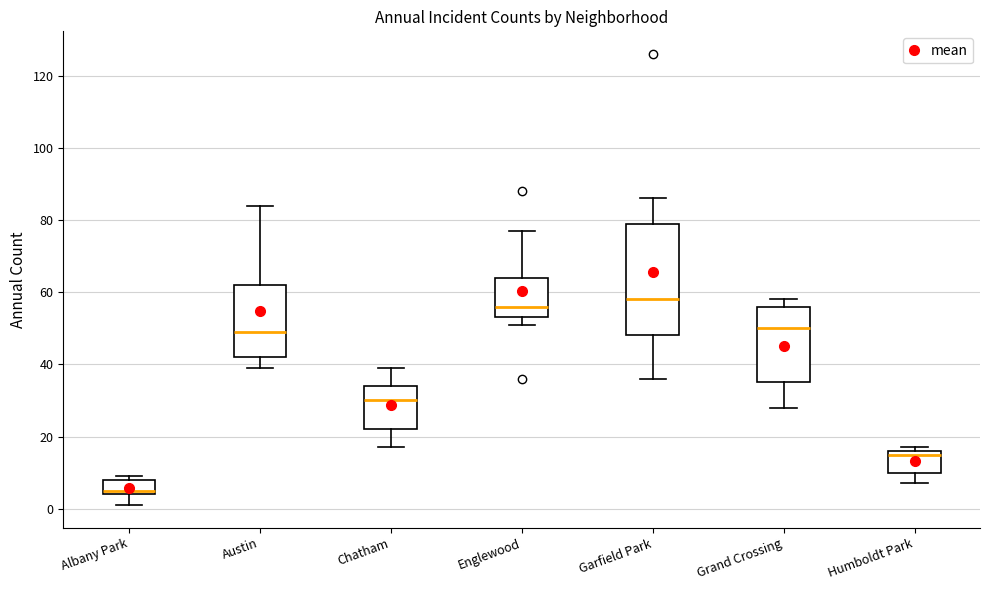

Reading left to right, read every box against the y-axis: the position of its median line, the range the box covers, and the ends of its whiskers. The values are not printed on the chart, so give them approximately, as read against the axis.

Albany Park: median 6, box 4 to 8, whiskers 2 to 10
Austin: median 50, box 42 to 62, whiskers 40 to 84
Chatham: median 30, box 22 to 34, whiskers 18 to 40
Englewood: median 56, box 54 to 64, whiskers 52 to 78
Garfield Park: median 58, box 48 to 80, whiskers 36 to 86
Grand Crossing: median 50, box 36 to 56, whiskers 28 to 58
Humboldt Park: median 16 (just below the box's upper edge), box 10 to 16, whiskers 8 to 18